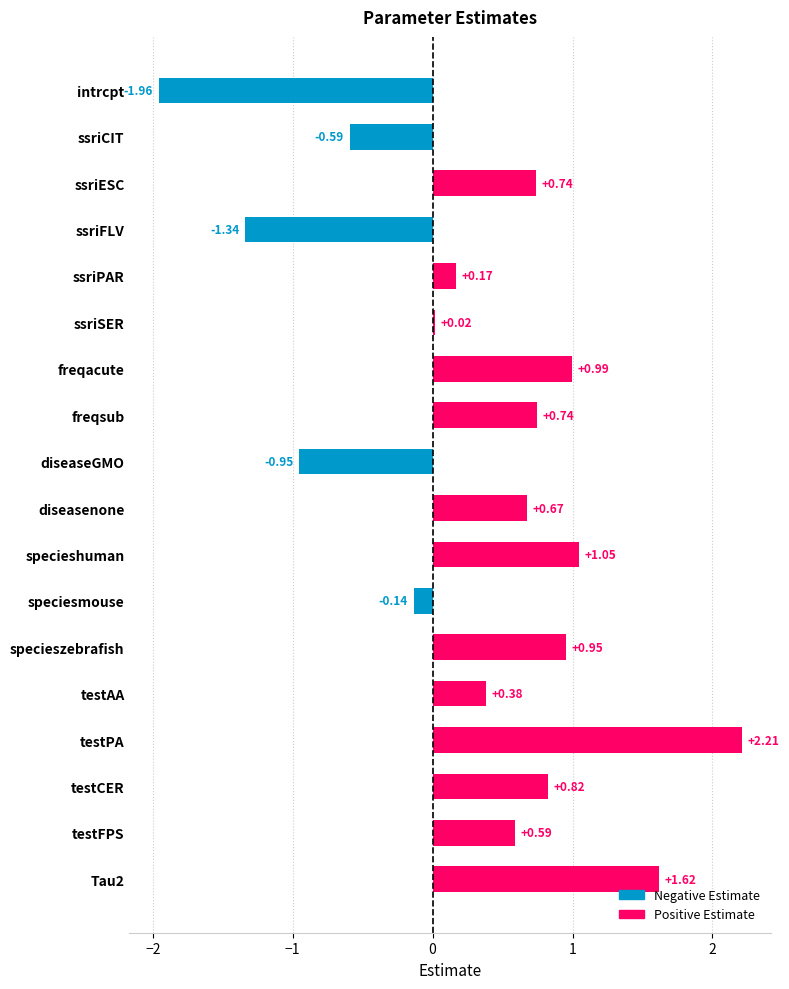

At which label is the value closest to 0?

ssriSER